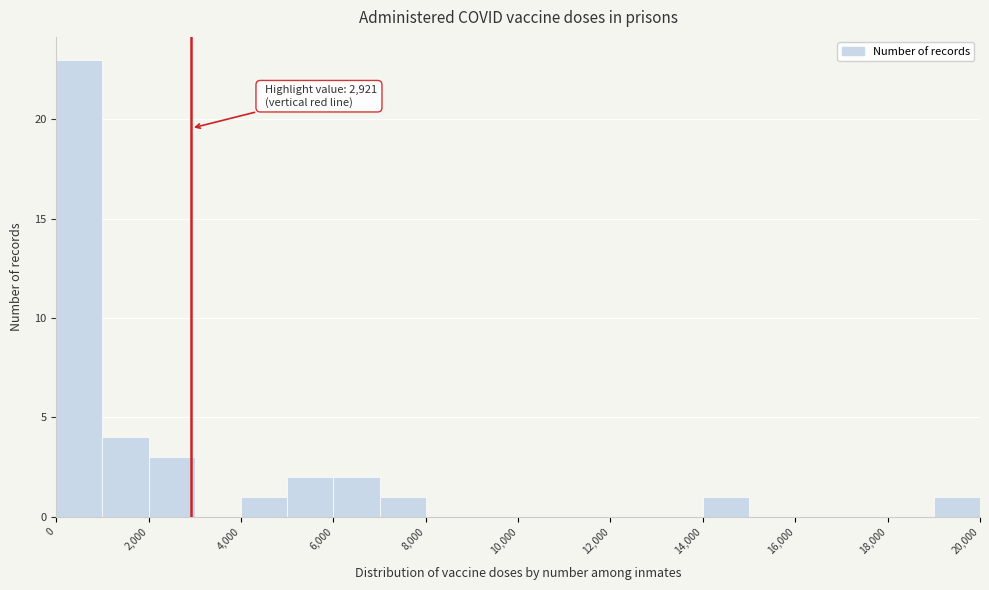

Over which range of the x-axis is the bar tallest?

0 to 1000